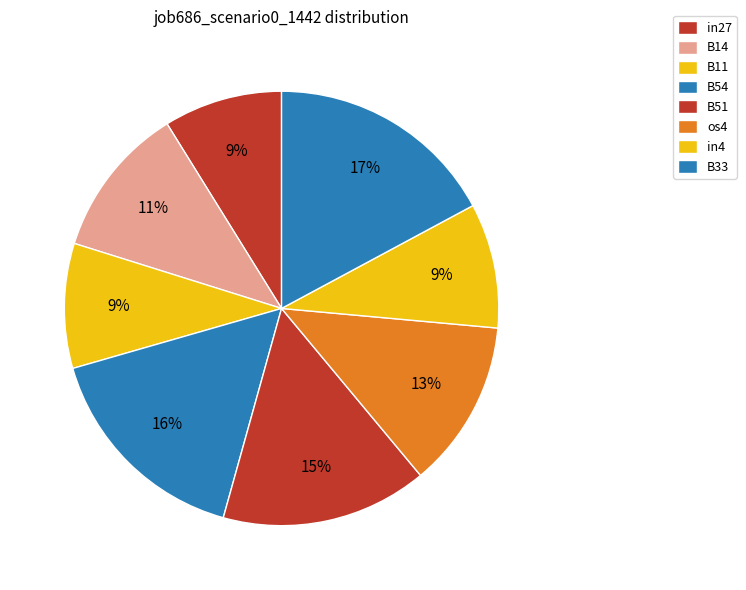

How many segments does this pie chart have?

8